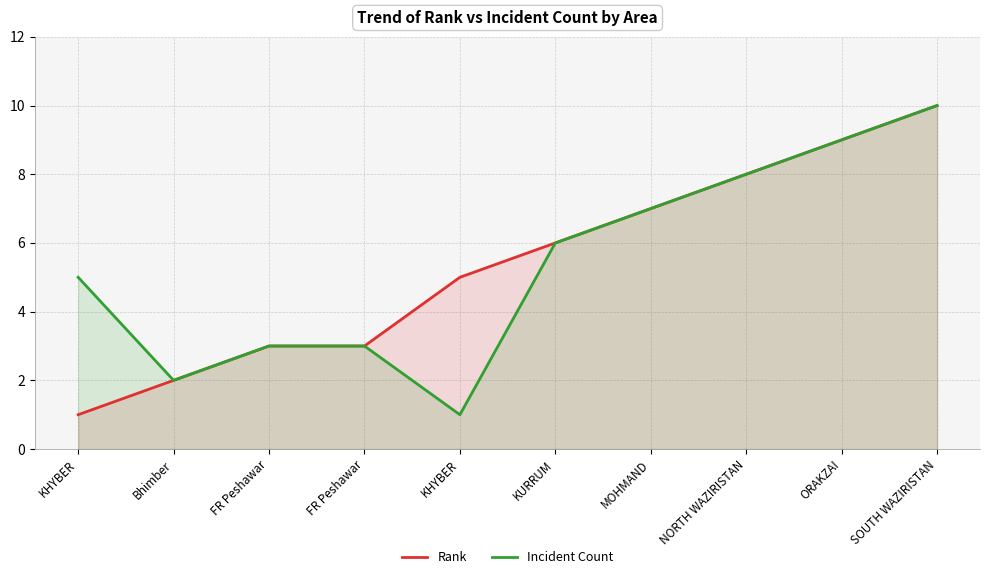

Where is Rank nearest to the value 5?

KHYBER